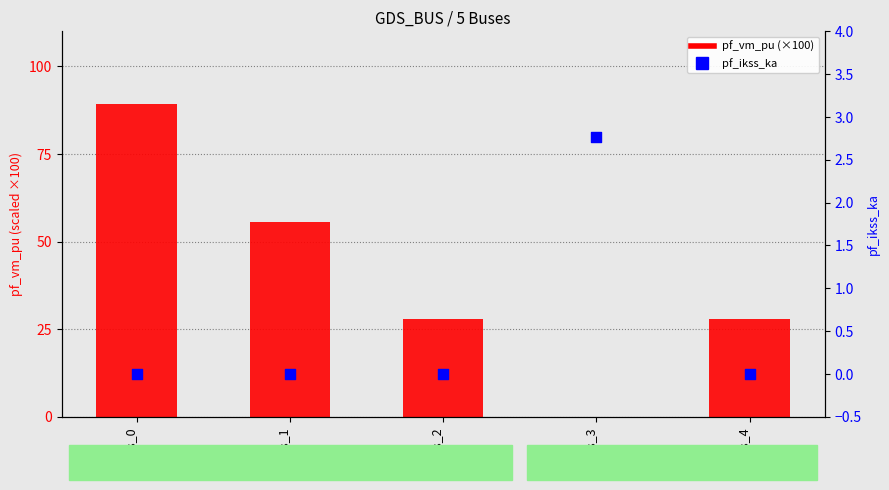

What are all the series names shown in the legend?

pf_vm_pu (×100), pf_ikss_ka